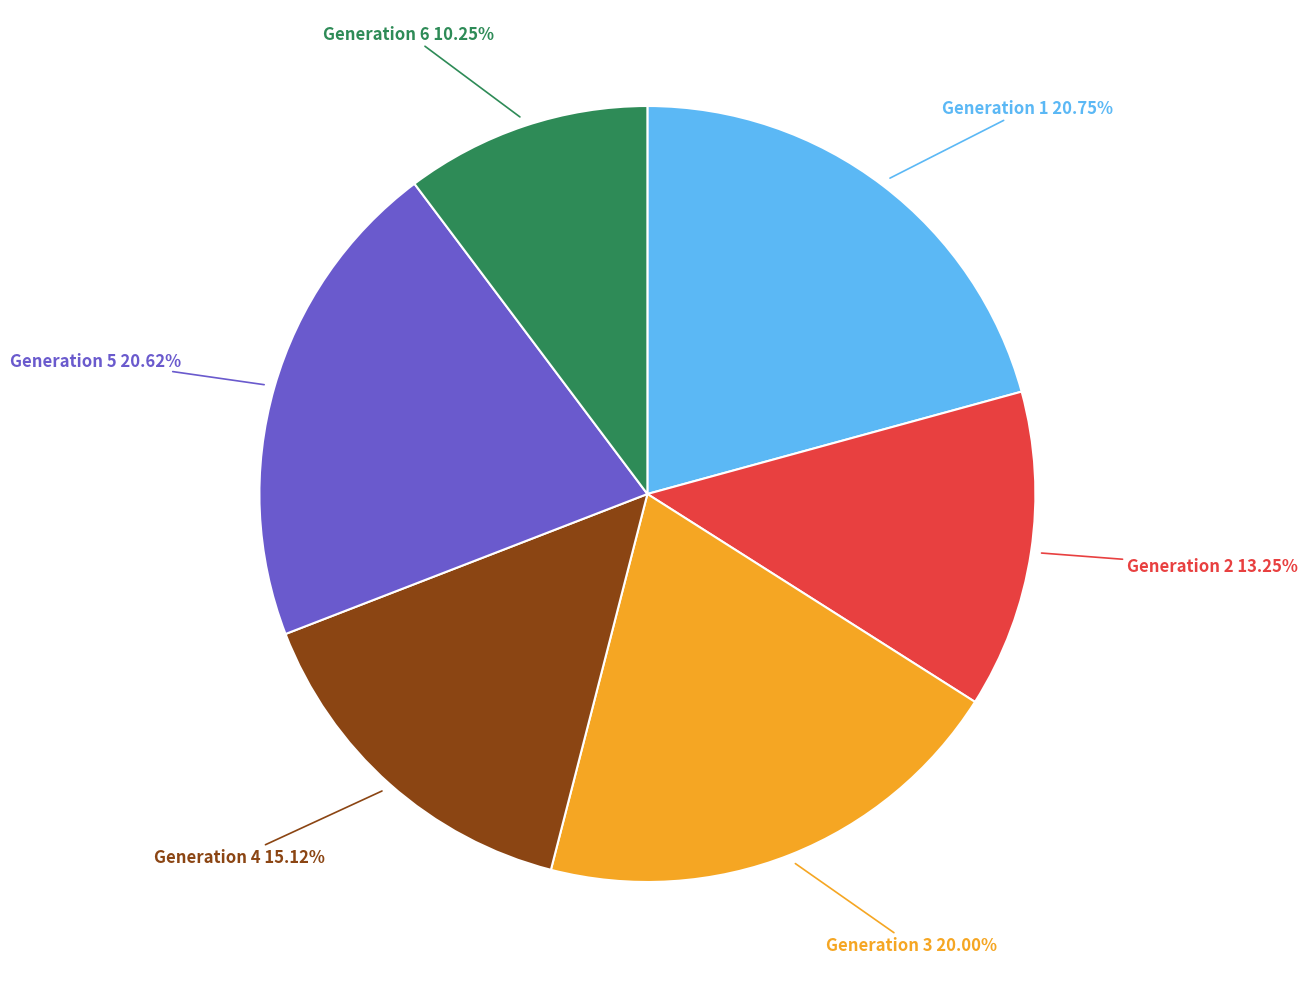

Is it true that Generation 1 is 15% of the pie?

False